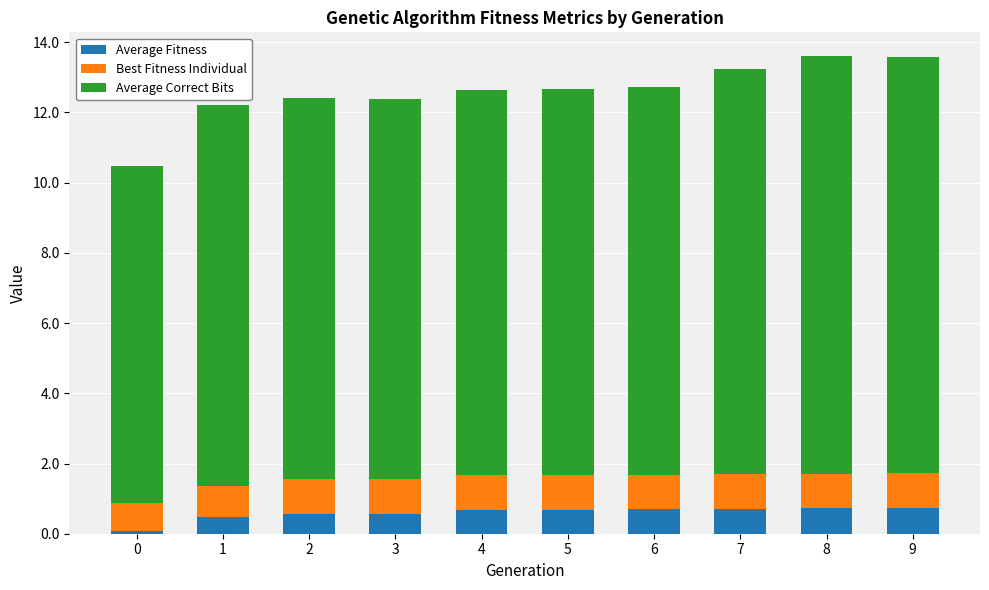

True or false: Average Fitness has a value of 0.1 at 0.

True